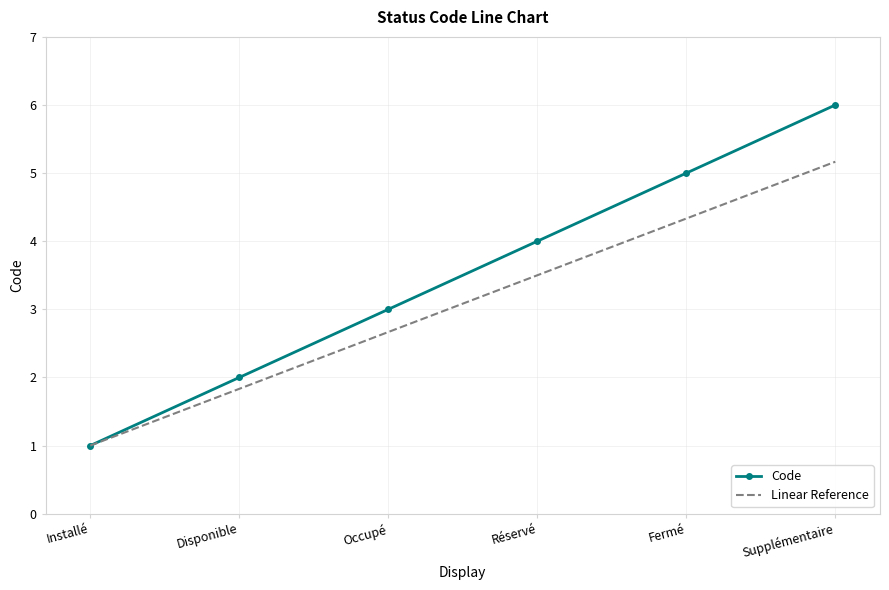

Reading left to right, extract all data points from this chart.

Code: Installé=1.0	Disponible=2.0	Occupé=3.0	Réservé=4.0	Fermé=5.0	Supplémentaire=6.0
Linear Reference: Installé=1.0	Disponible=1.8	Occupé=2.7	Réservé=3.5	Fermé=4.3	Supplémentaire=5.2